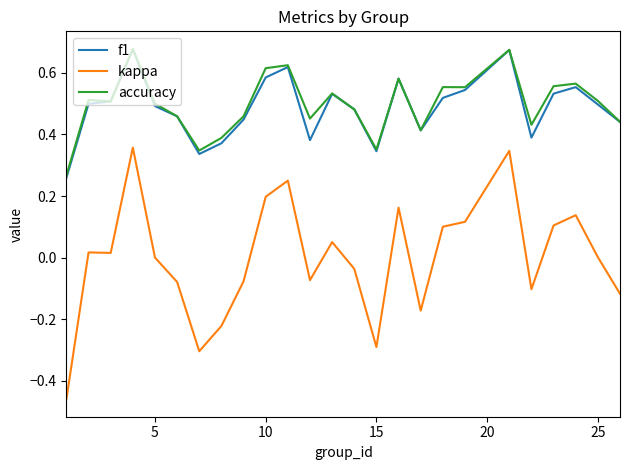

Which series has the largest range (max minus min)?

kappa